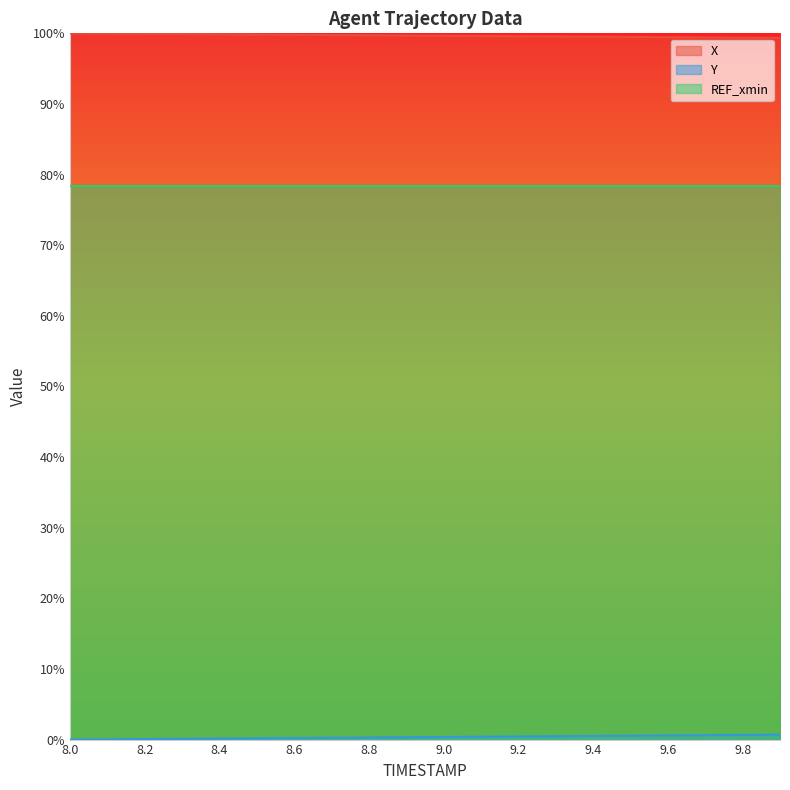

At which category is the sum across all series the highest?

9.9